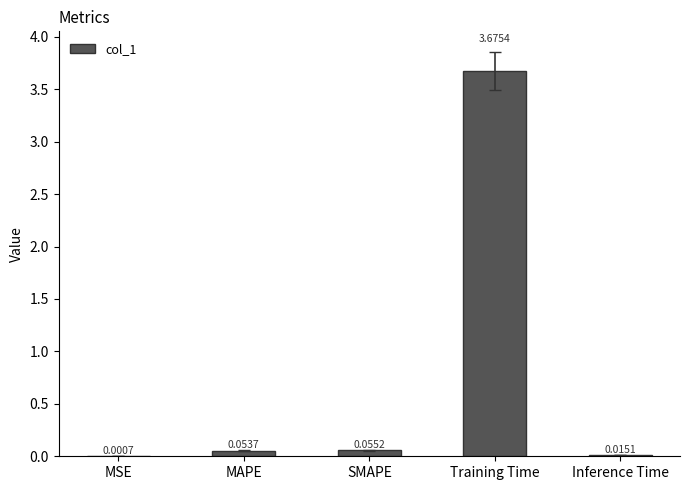

Between Inference Time and MAPE, which is larger?

MAPE